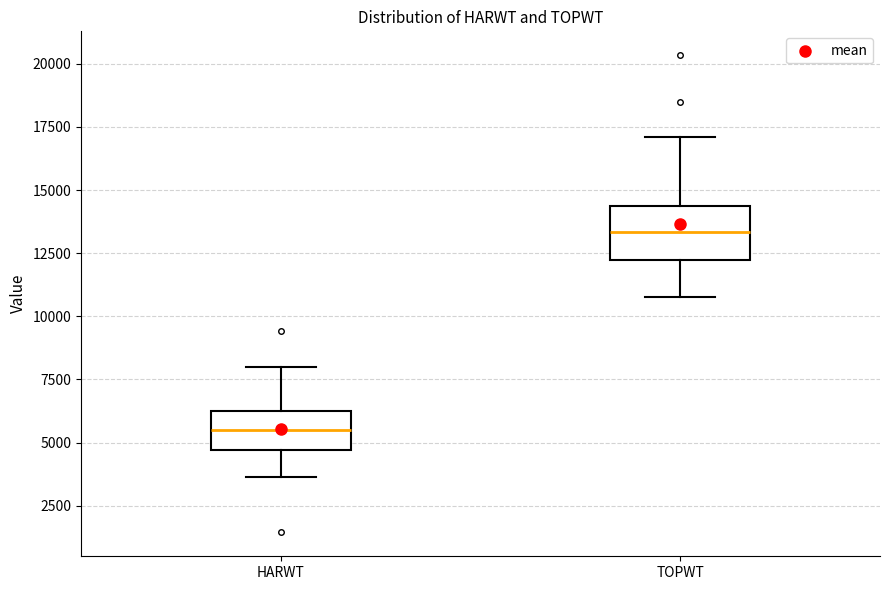

Where does the lower whisker of the box for TOPWT end on the y-axis? The values are not printed on the chart, so give them approximately, as read against the axis.

11000